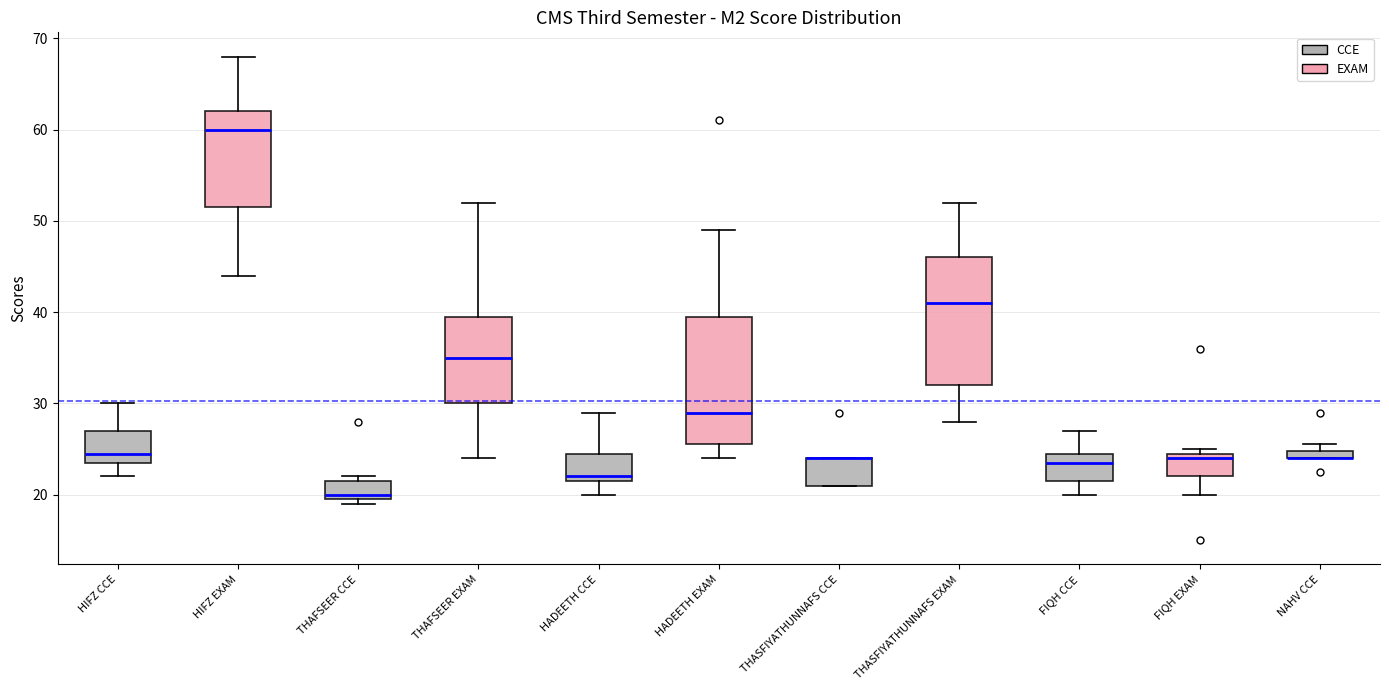

Where is the upper edge of the box for THASFIYATHUNNAFS EXAM on the y-axis? The values are not printed on the chart, so give them approximately, as read against the axis.

46